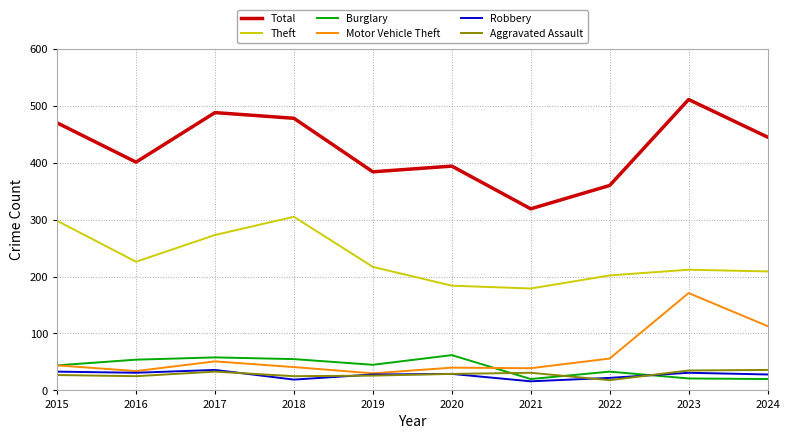

True or false: Burglary has more than 0 points higher than both neighbors.

True